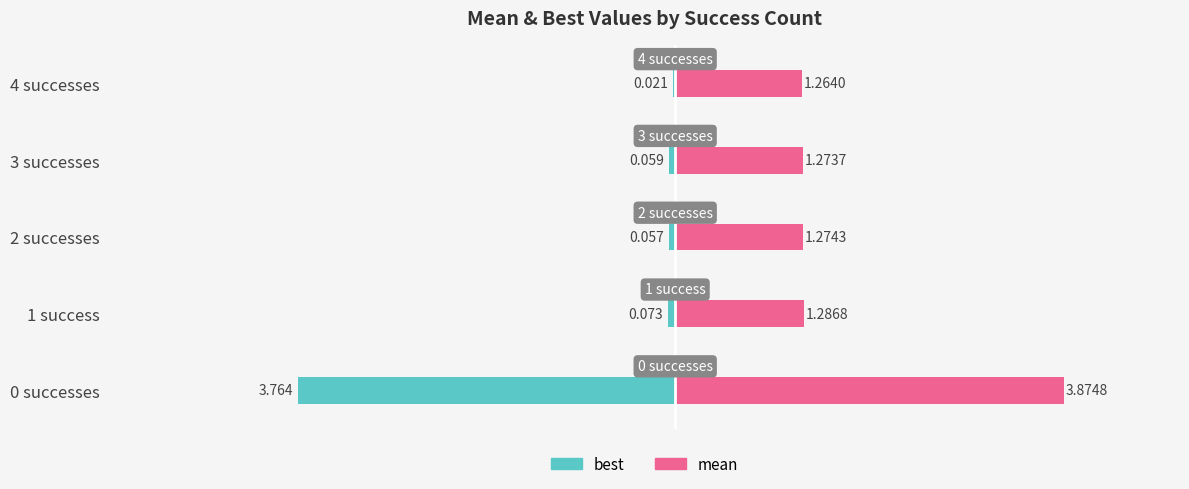

Read the mean value at 3 successes.

1.3